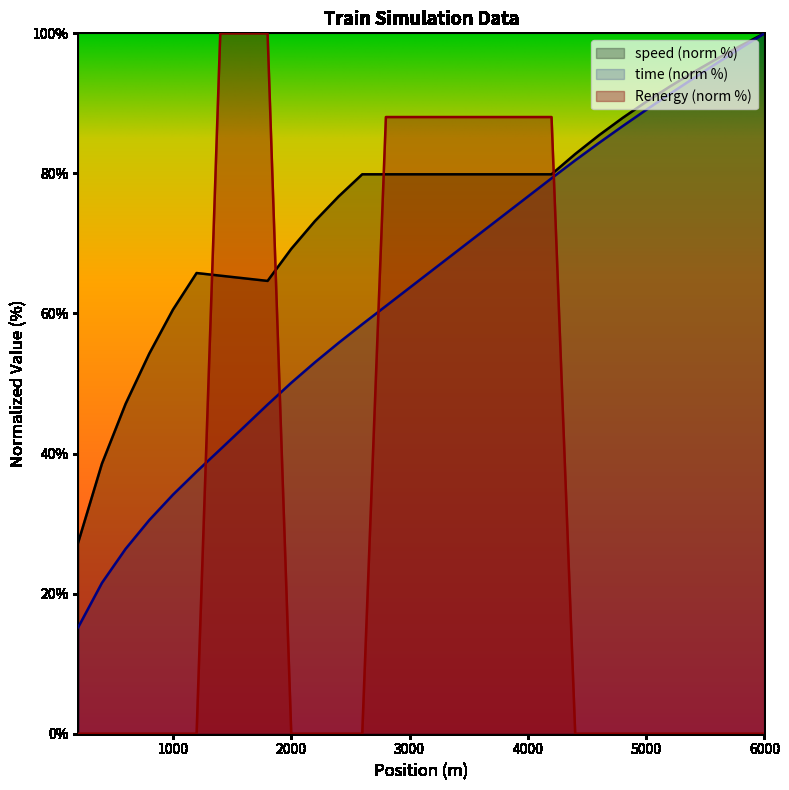

True or false: speed and time cross at least once.

False